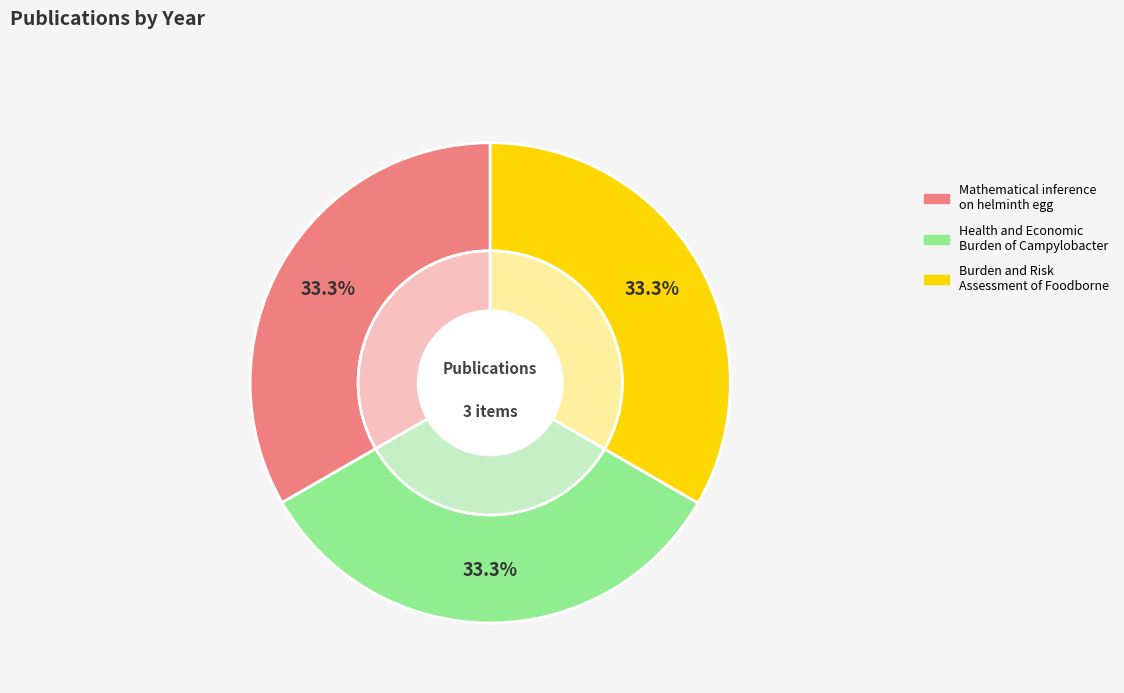

Does Mathematical inference on helminth egg represent more than half of the total?

No